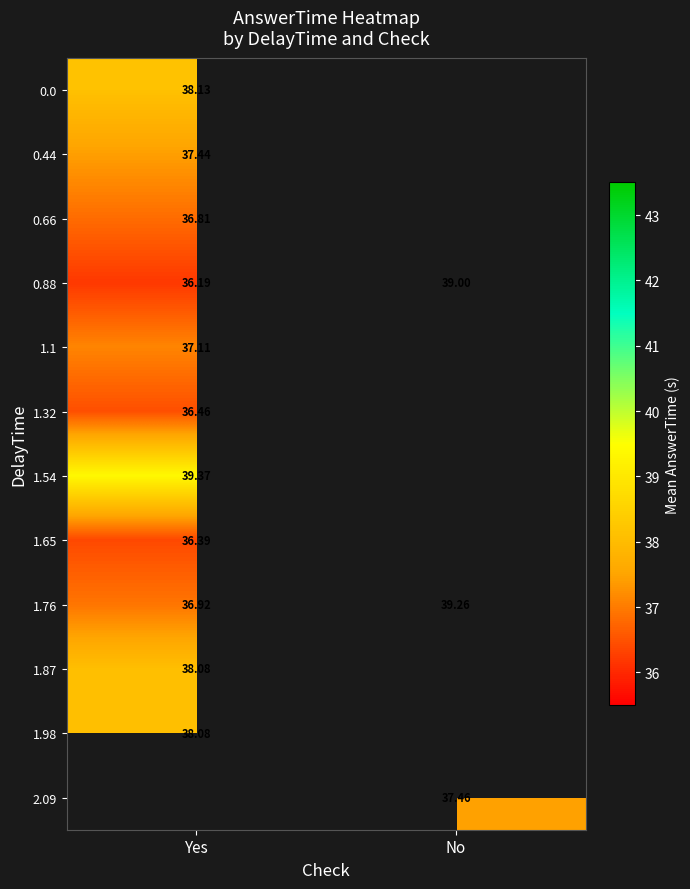

What is the maximum value shown in the chart?

39.4